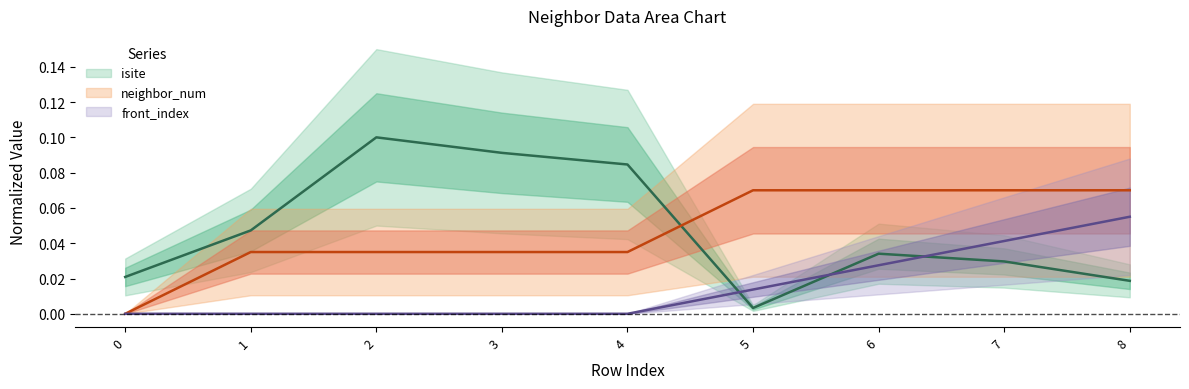

True or false: front_index and neighbor_num cross at least once.

False